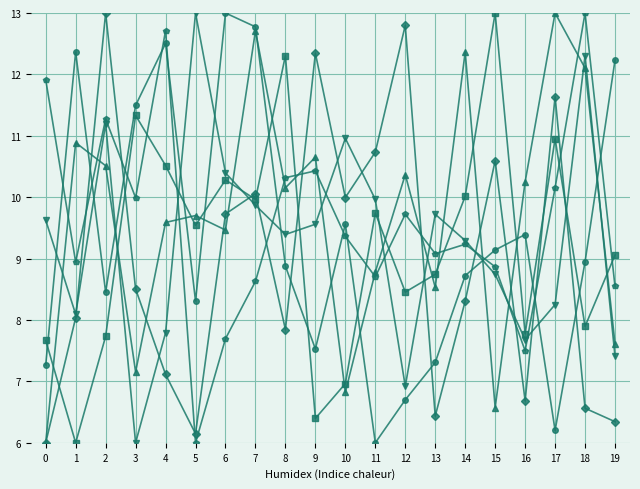

What is the difference between the highest and lowest values at 13?

3.3